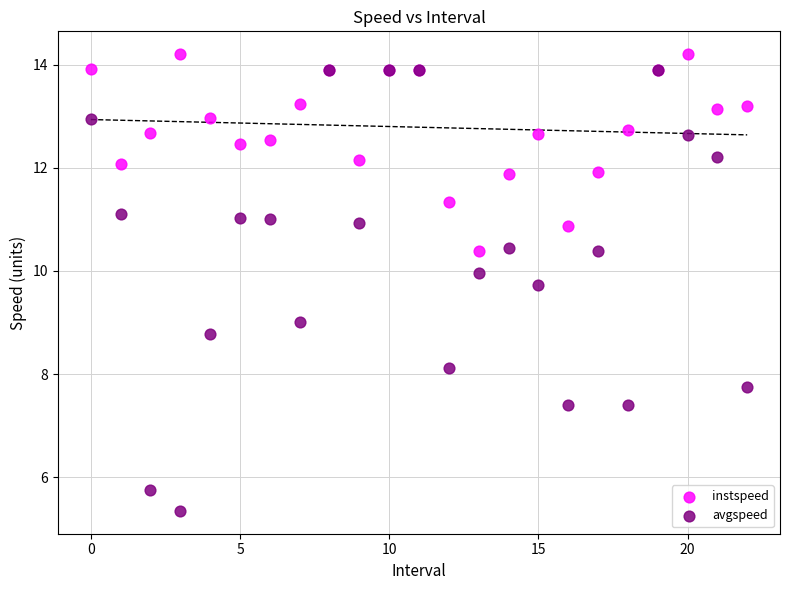

Which series has the largest Y range (max minus min)?

avgspeed